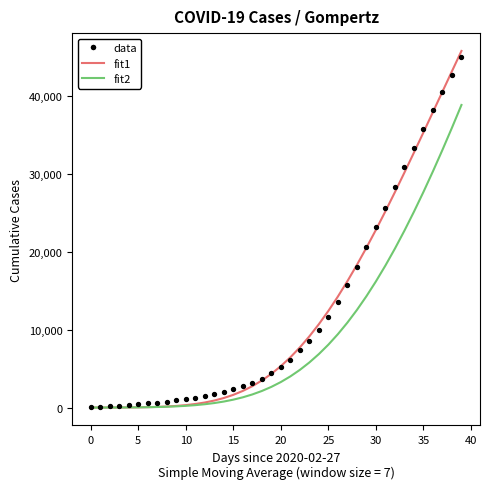

At which category is the sum across all series the highest?

39